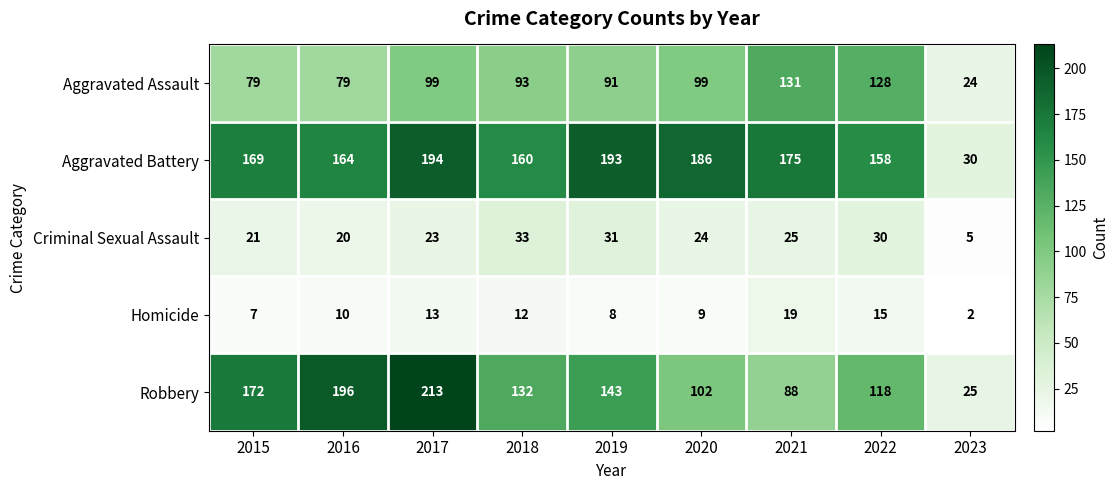

What is the total value across all series at 2019?

466